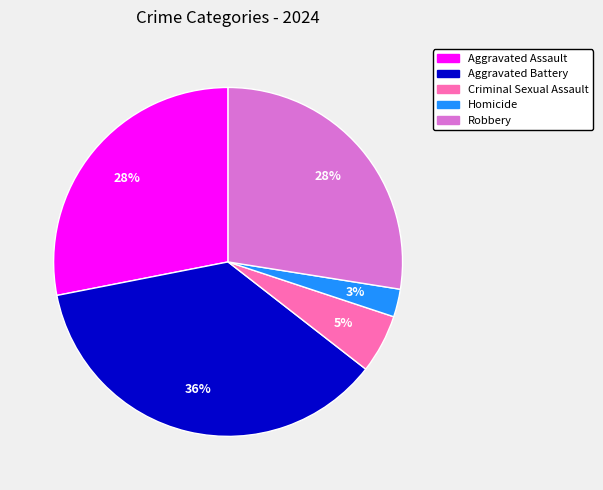

To the nearest percent, what portion does Aggravated Battery represent?

36%